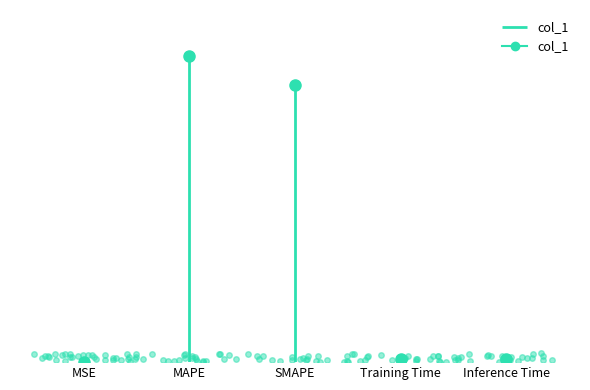

Reading left to right, transcribe all the data shown in this chart.

MSE=0.0	MAPE=20.7	SMAPE=18.8	Training Time=0.2	Inference Time=0.2